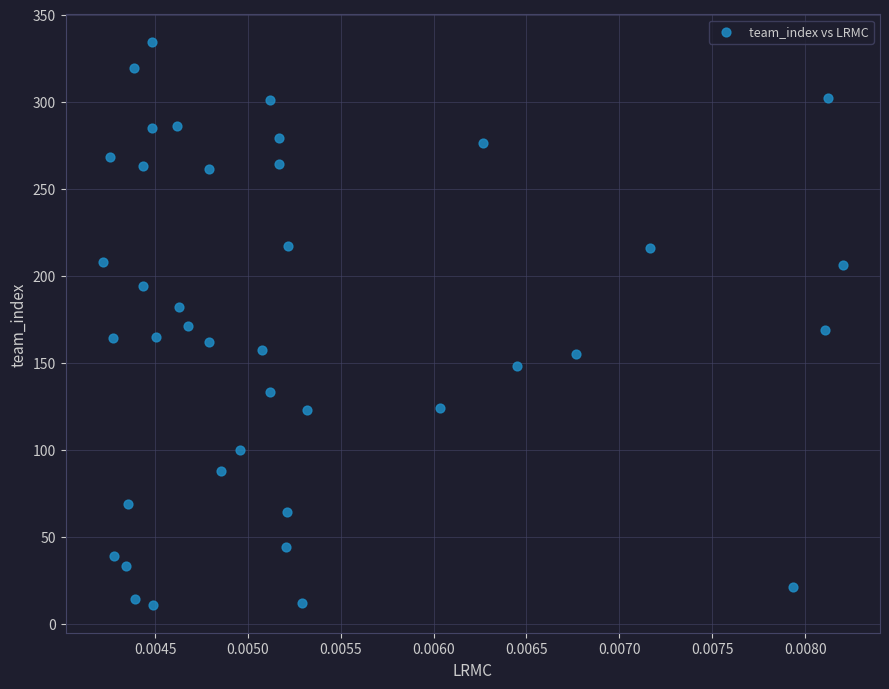

What is the range of Y values (max minus min)?

323